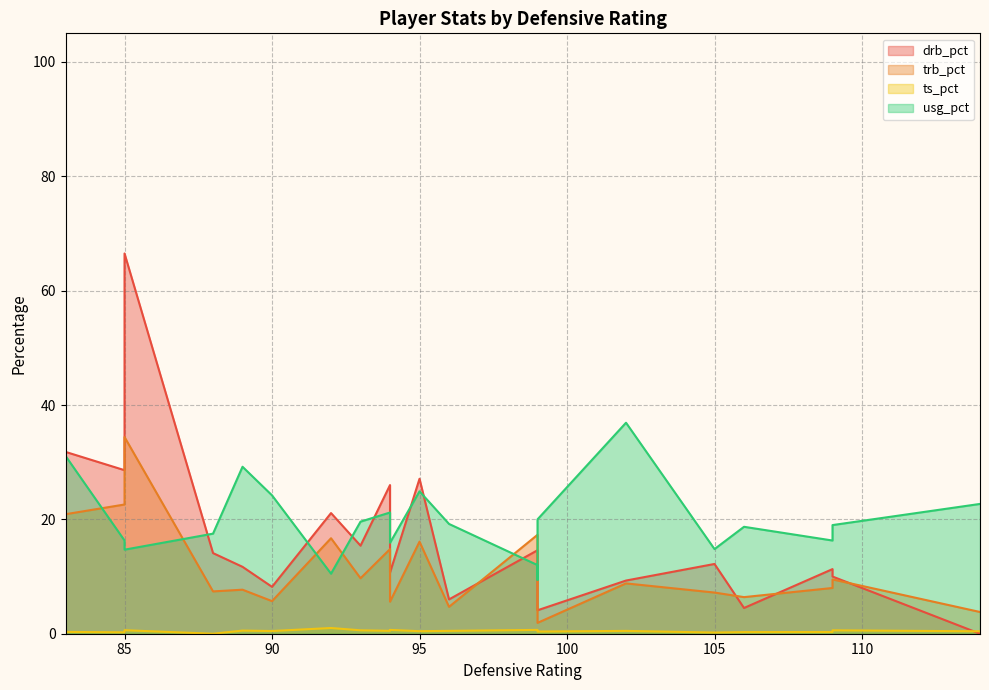

Which category has the lowest value in the ts_pct series?

88